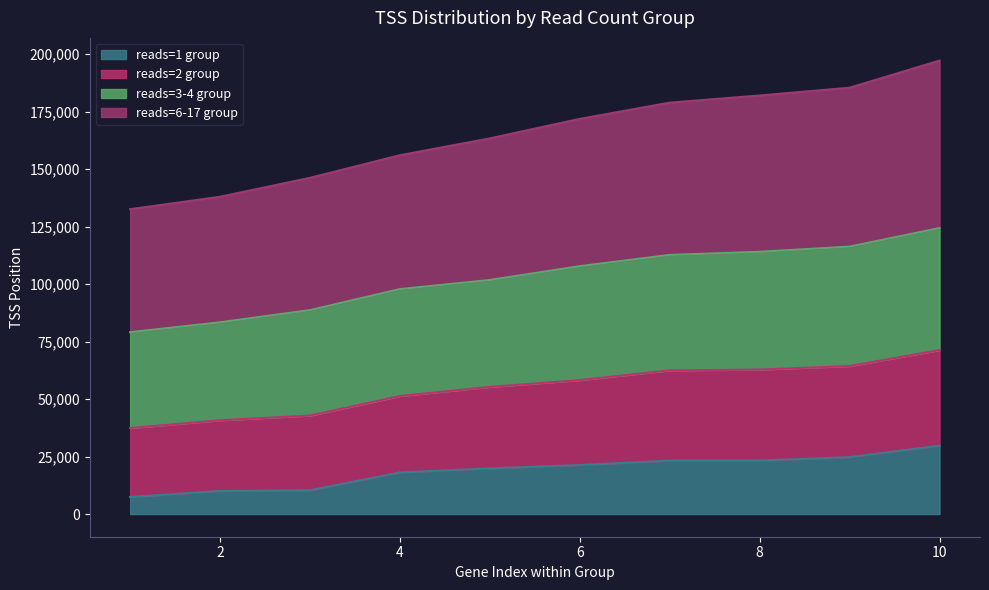

At how many categories does at least one series exceed 80591?

10